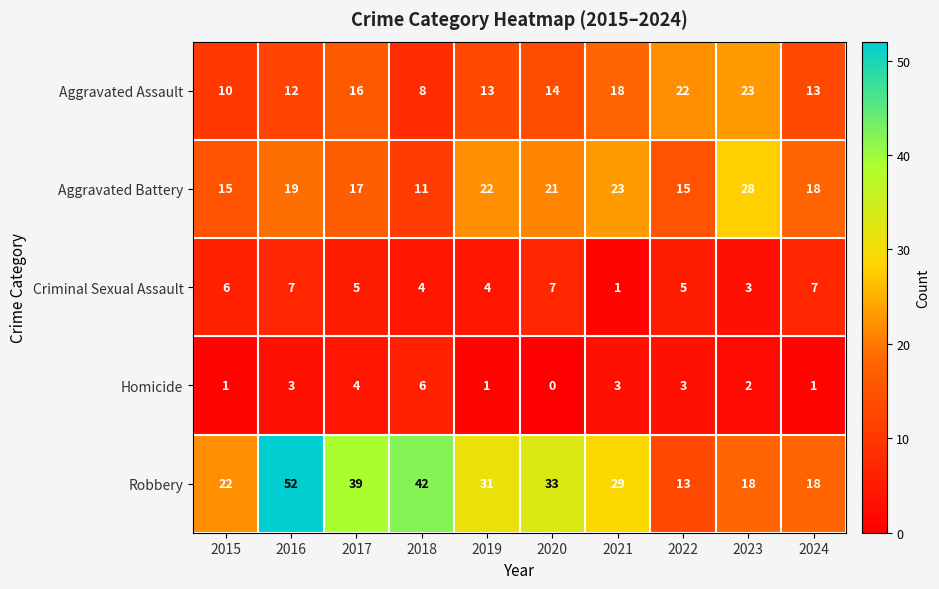

Read the Aggravated Assault value at 2017, to the nearest 10.

20